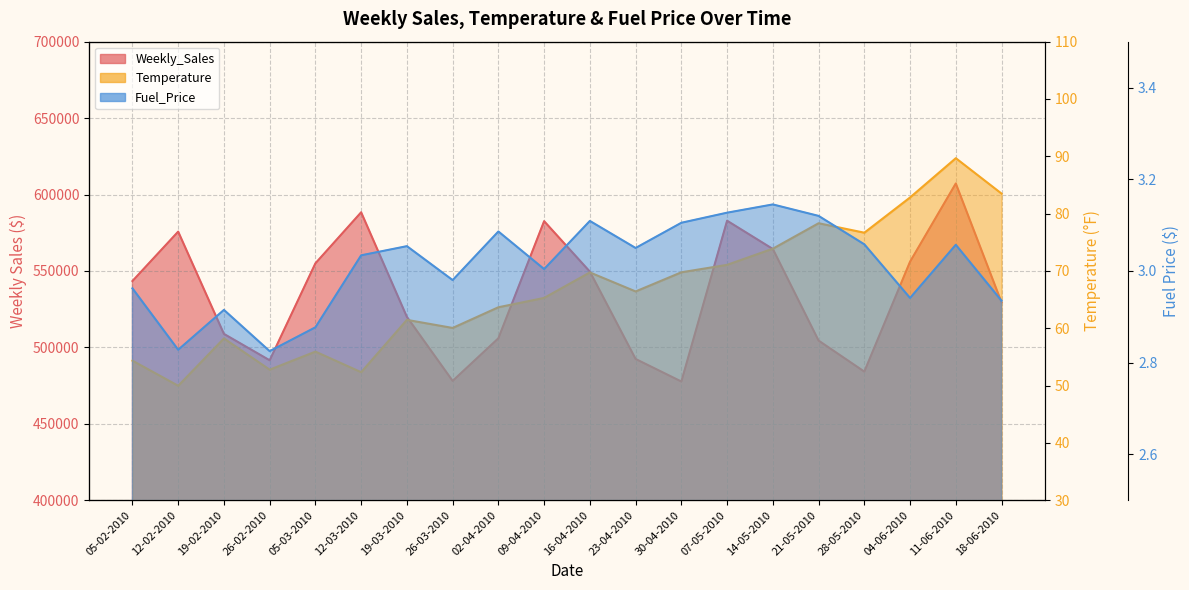

Which label corresponds to the smallest value in the chart?

26-02-2010